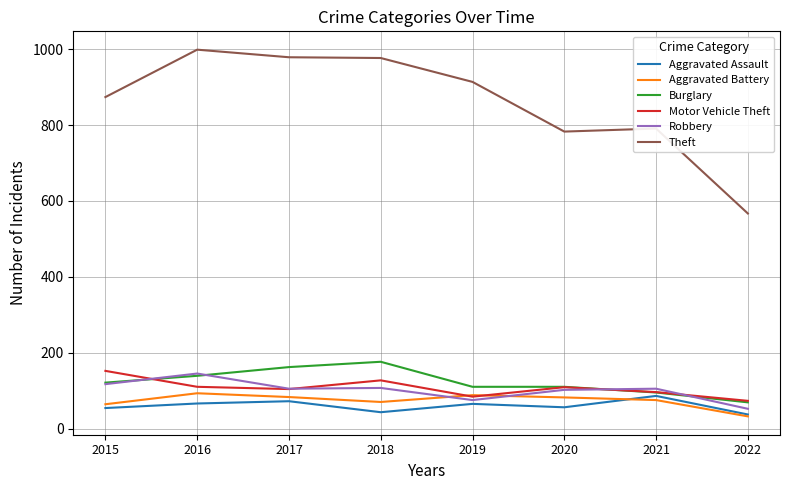

What is the spread (max minus min) of values at 2019?

849